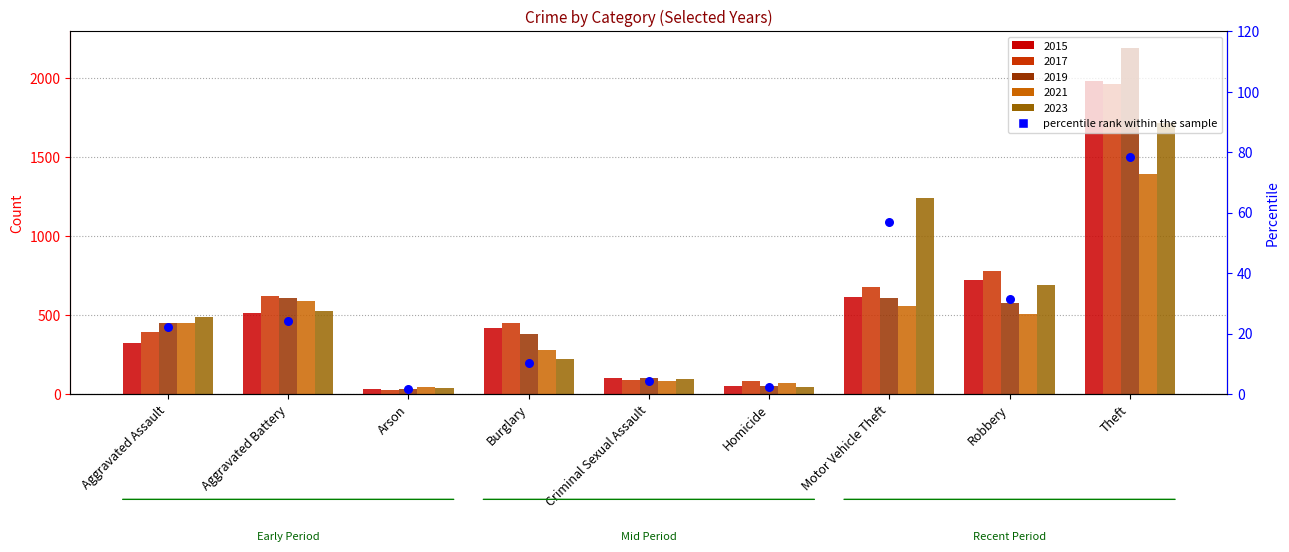

What is the change in value from Burglary to Motor Vehicle Theft?

+46.6